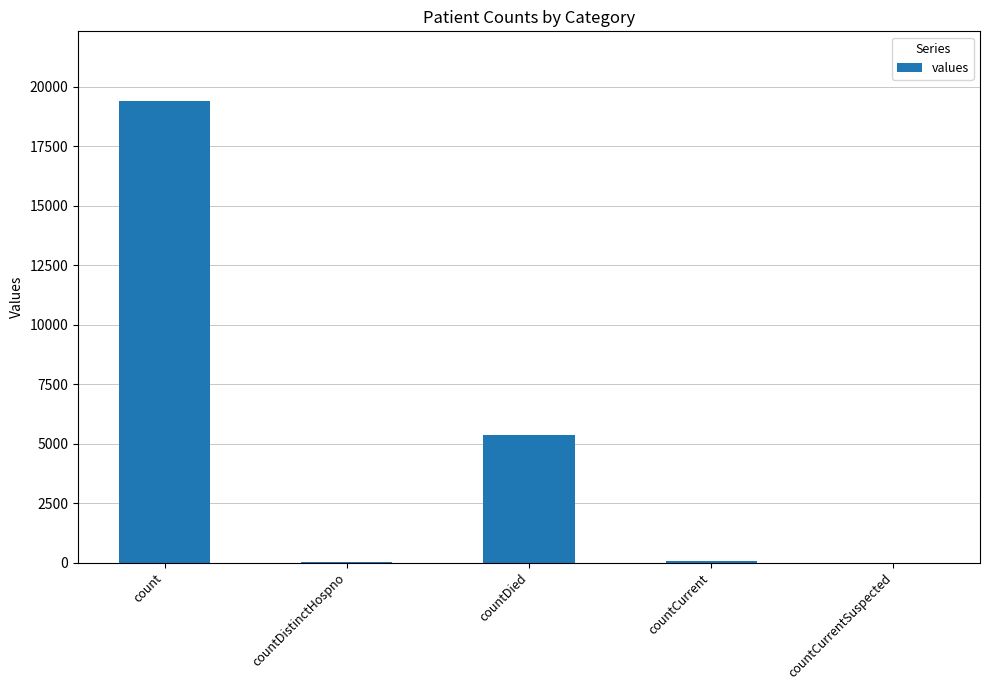

What is the sum of all values?

24875